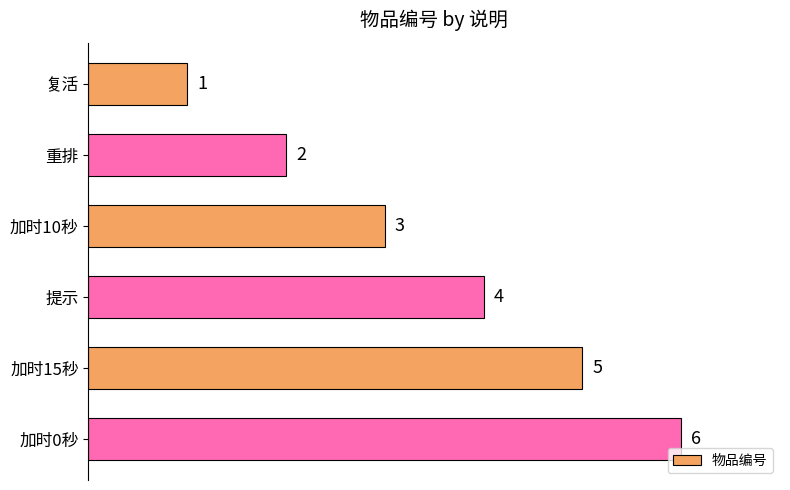

Is it true that the value at 复活 is 2?

False